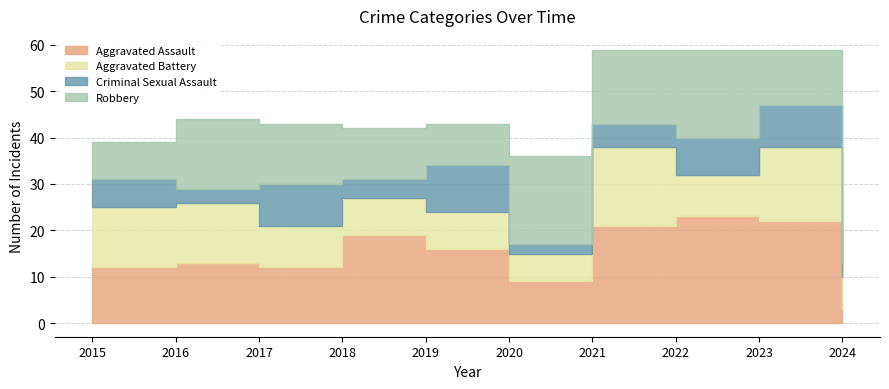

At which category is the sum across all series the highest?

2021